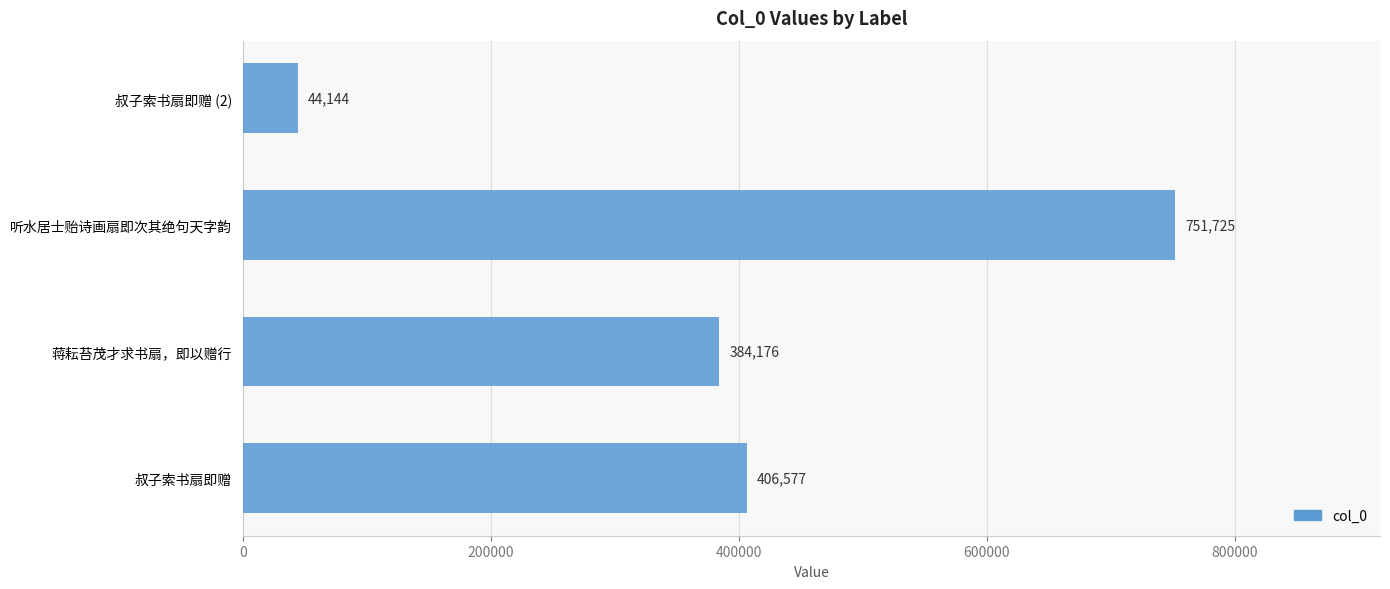

List the labels in order of value, largest first.

听水居士贻诗画扇即次其绝句天字韵, 叔子索书扇即赠, 蒋耘苔茂才求书扇，即以赠行, 叔子索书扇即赠 (2)